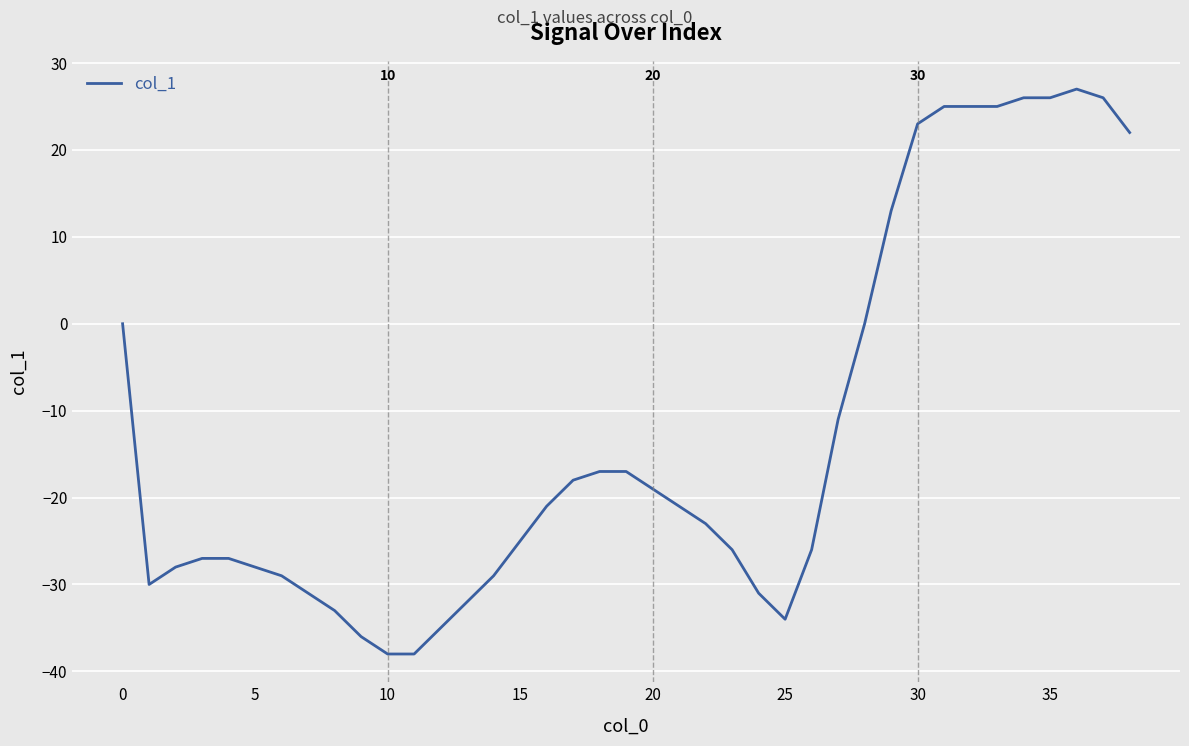

What is the minimum value shown in the chart?

-38